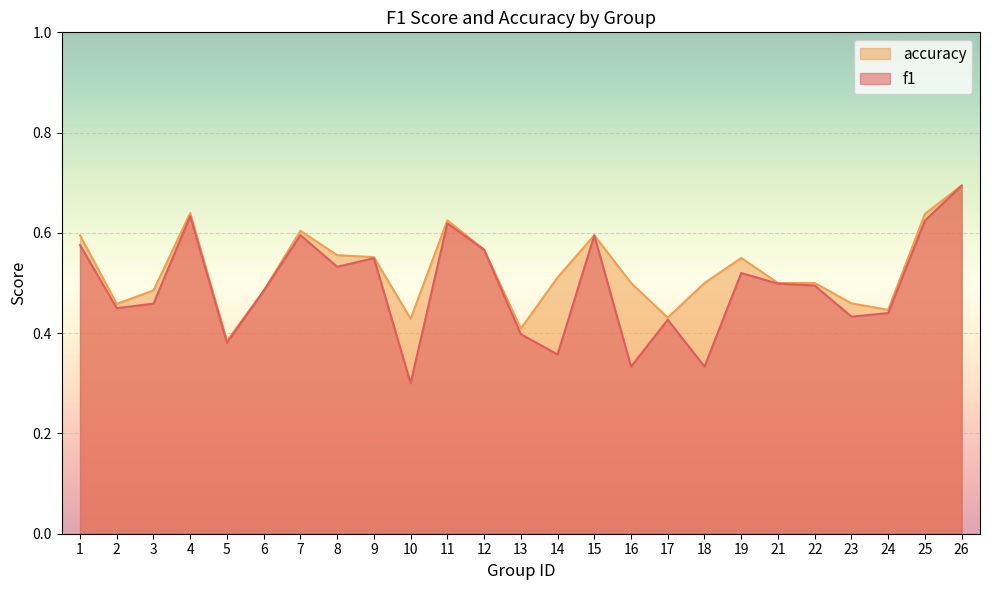

Which series has the widest spread of values?

f1